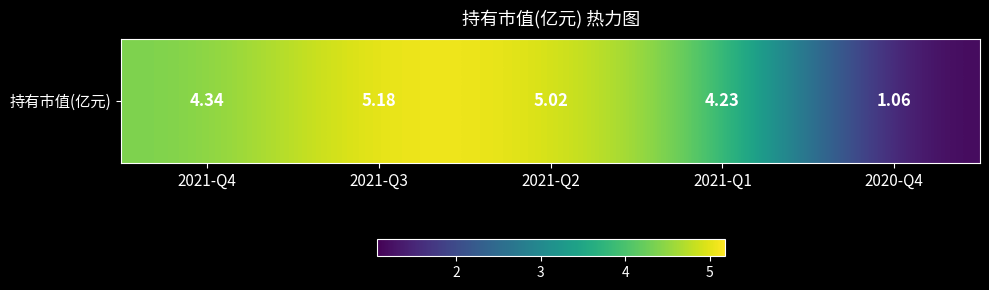

Where does the data first go above 4?

2021-Q4